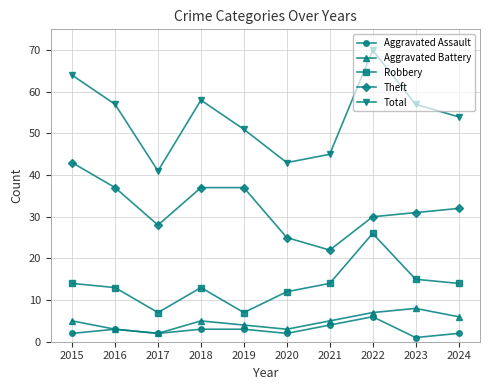

Count the number of data series in this chart.

5